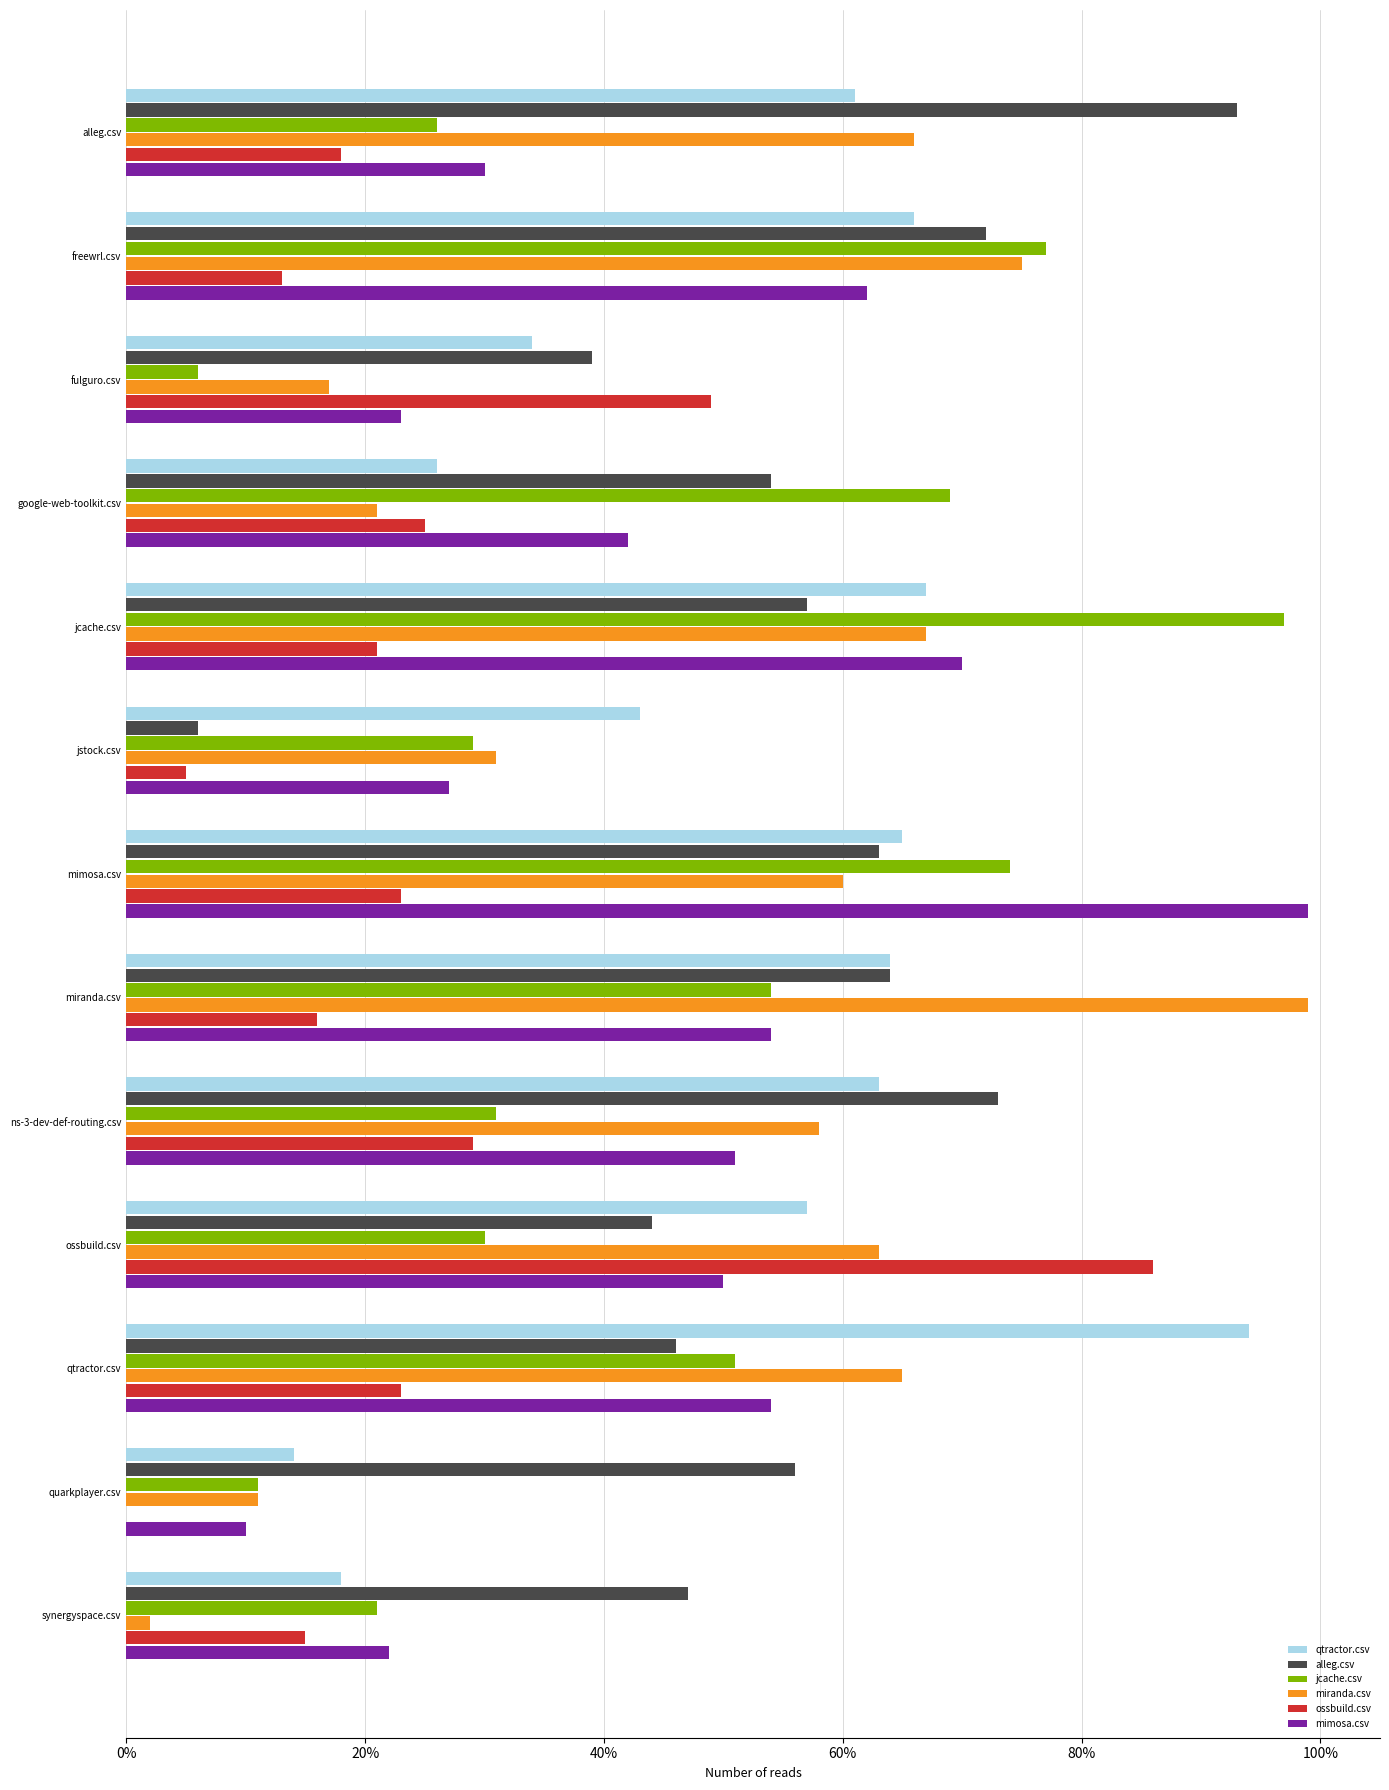

What are all the series names shown in the legend?

qtractor.csv, alleg.csv, jcache.csv, miranda.csv, ossbuild.csv, mimosa.csv